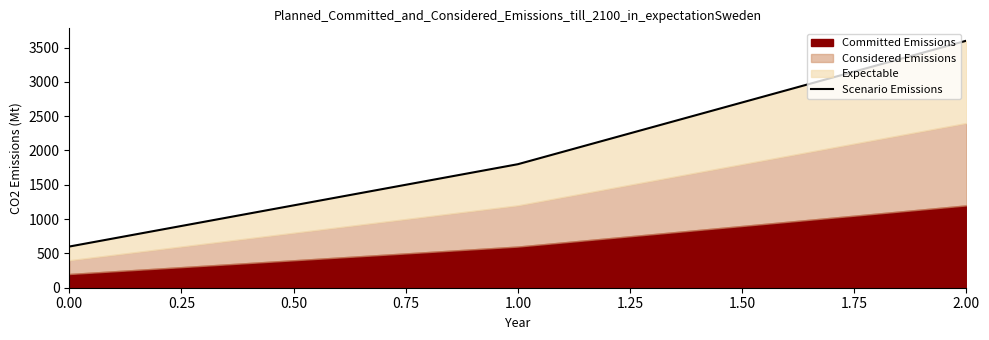

What is the sum of all values?

6000